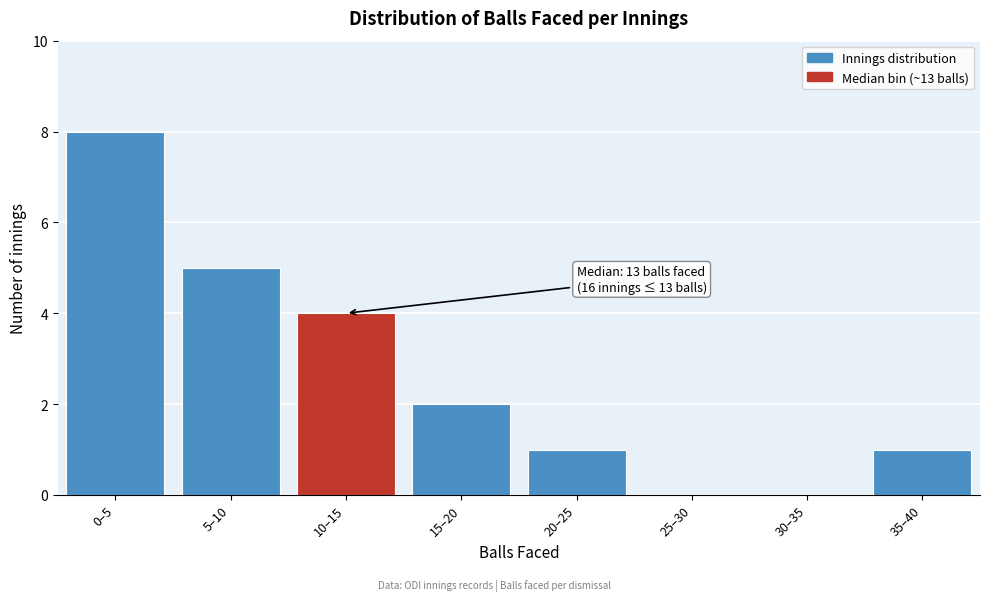

Reading left to right, extract all data points from this chart.

0–5=8	5–10=5	10–15=4	15–20=2	20–25=1	25–30=0	30–35=0	35–40=1